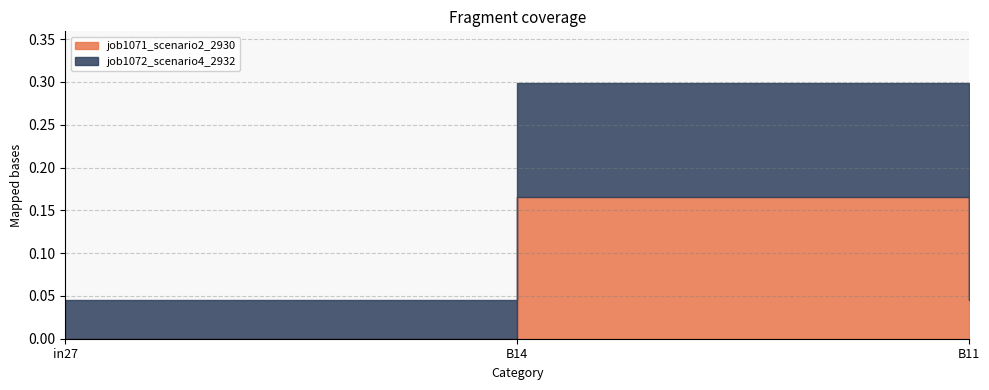

List the series in order of their peak value, highest first.

job1072_scenario4_2932, job1071_scenario2_2930